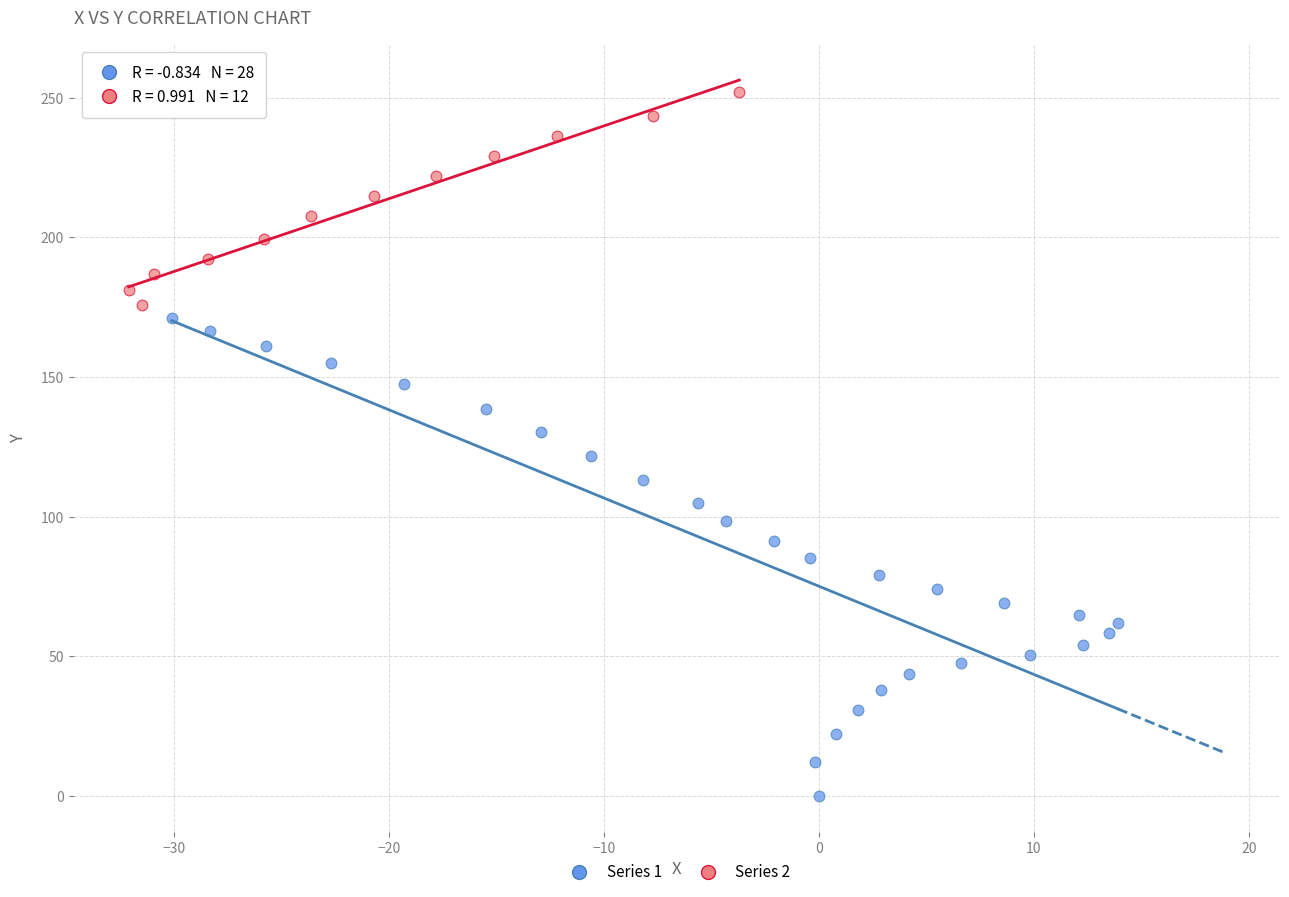

Which series contains the highest Y value?

Series 2